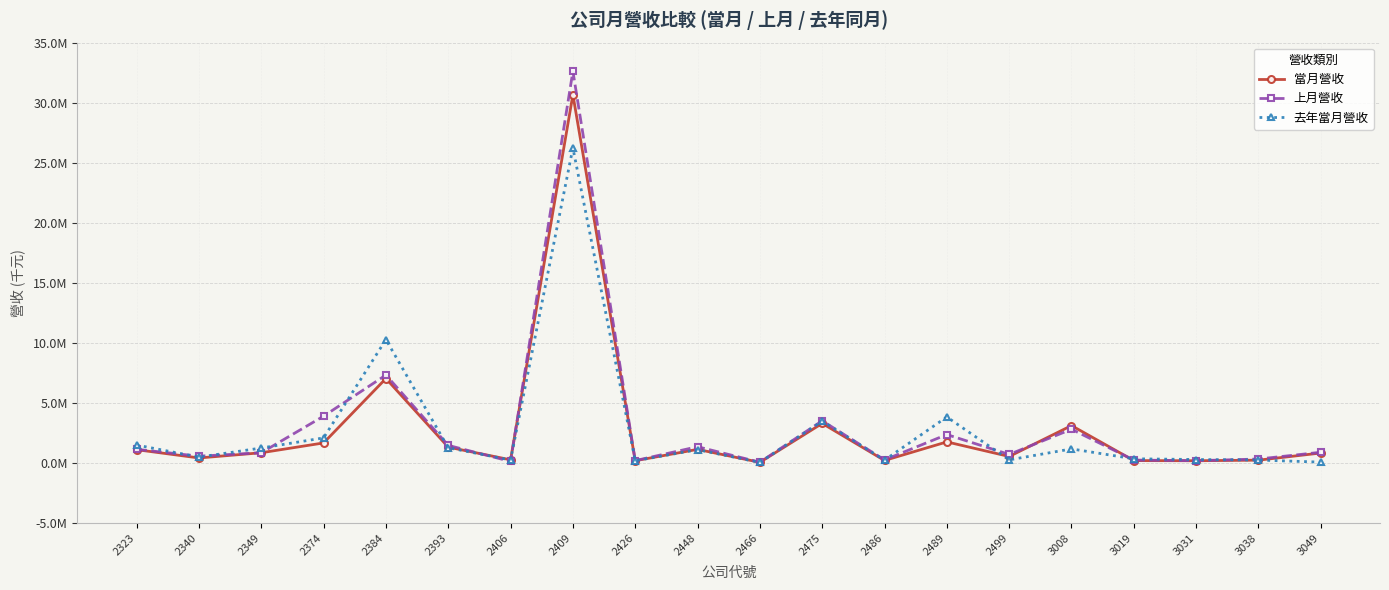

How many times do 去年當月營收 and 上月營收 cross each other?

11